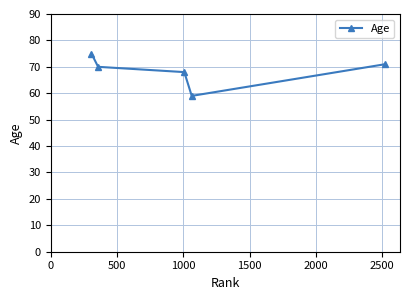

How many data points are less than 70?

2